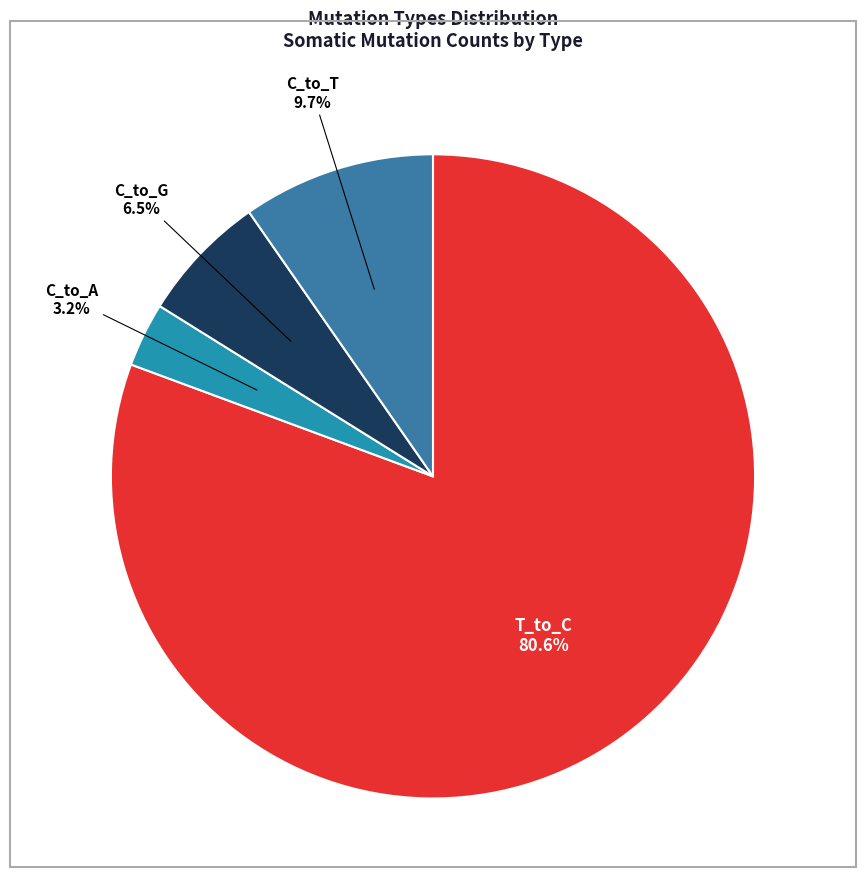

Is the sum of 9 and C_to_A greater than half?

No